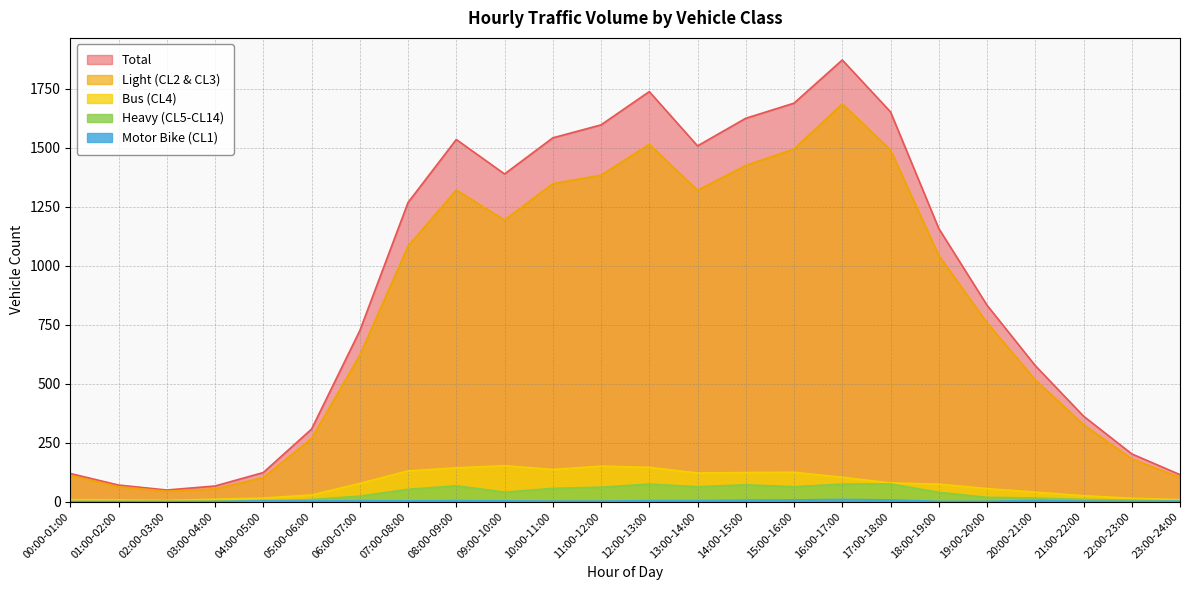

What is the sum of the Bus (CL4) values at 11:00-12:00 and 12:00-13:00?

295